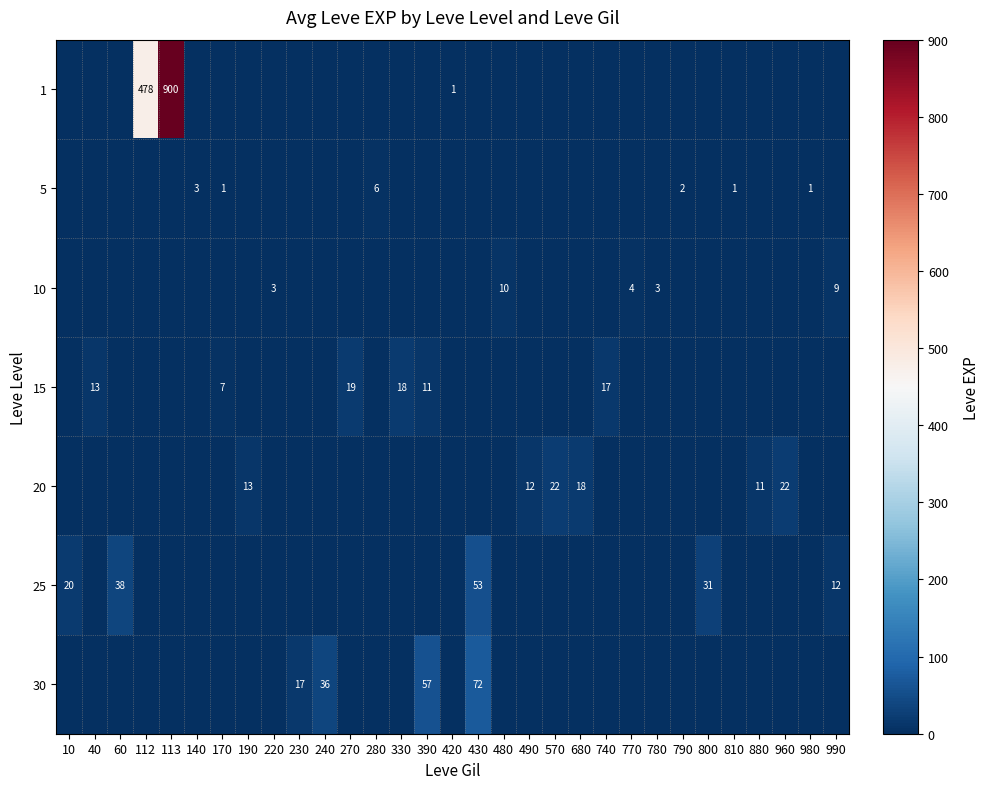

Is it true that 15 equals -9.0 at 800?

False